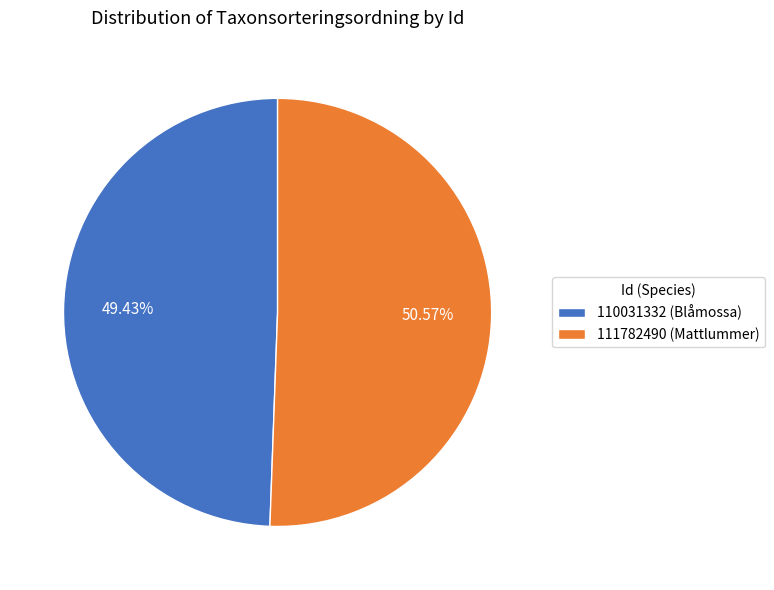

What is the ratio of the value at 111782490 (Mattlummer) to the value at 110031332 (Blåmossa)?

1.0